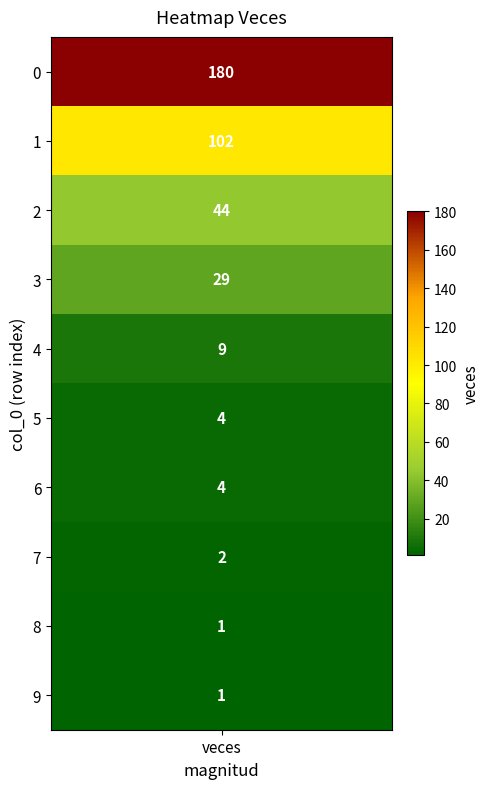

How many distinct data groups are displayed?

10